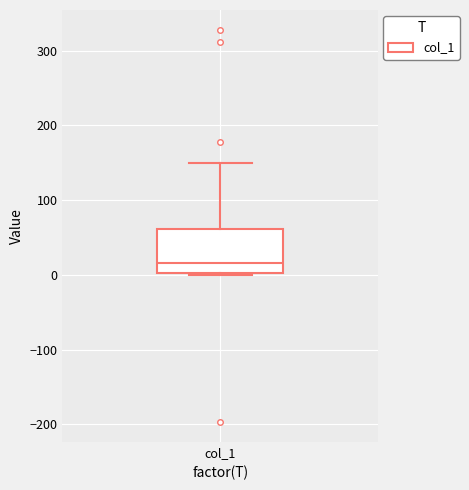

Read this box plot against the y-axis: the position of the median line, the range covered by the box, and the ends of both whiskers. The values are not printed on the chart, so give them approximately, as read against the axis.

median 20, box 0 to 60, whiskers 0 to 150